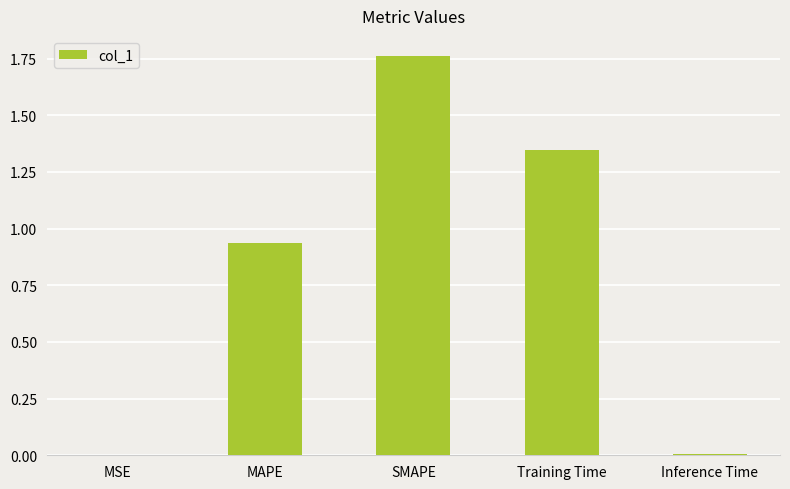

Which category has the highest value across all series?

SMAPE